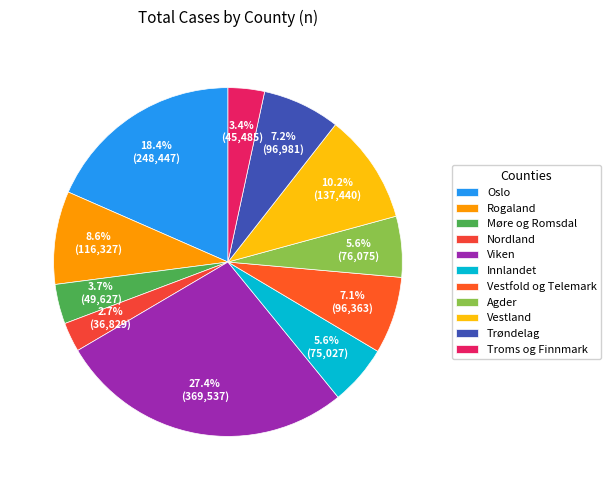

True or false: Troms og Finnmark accounts for 3% of the total.

True